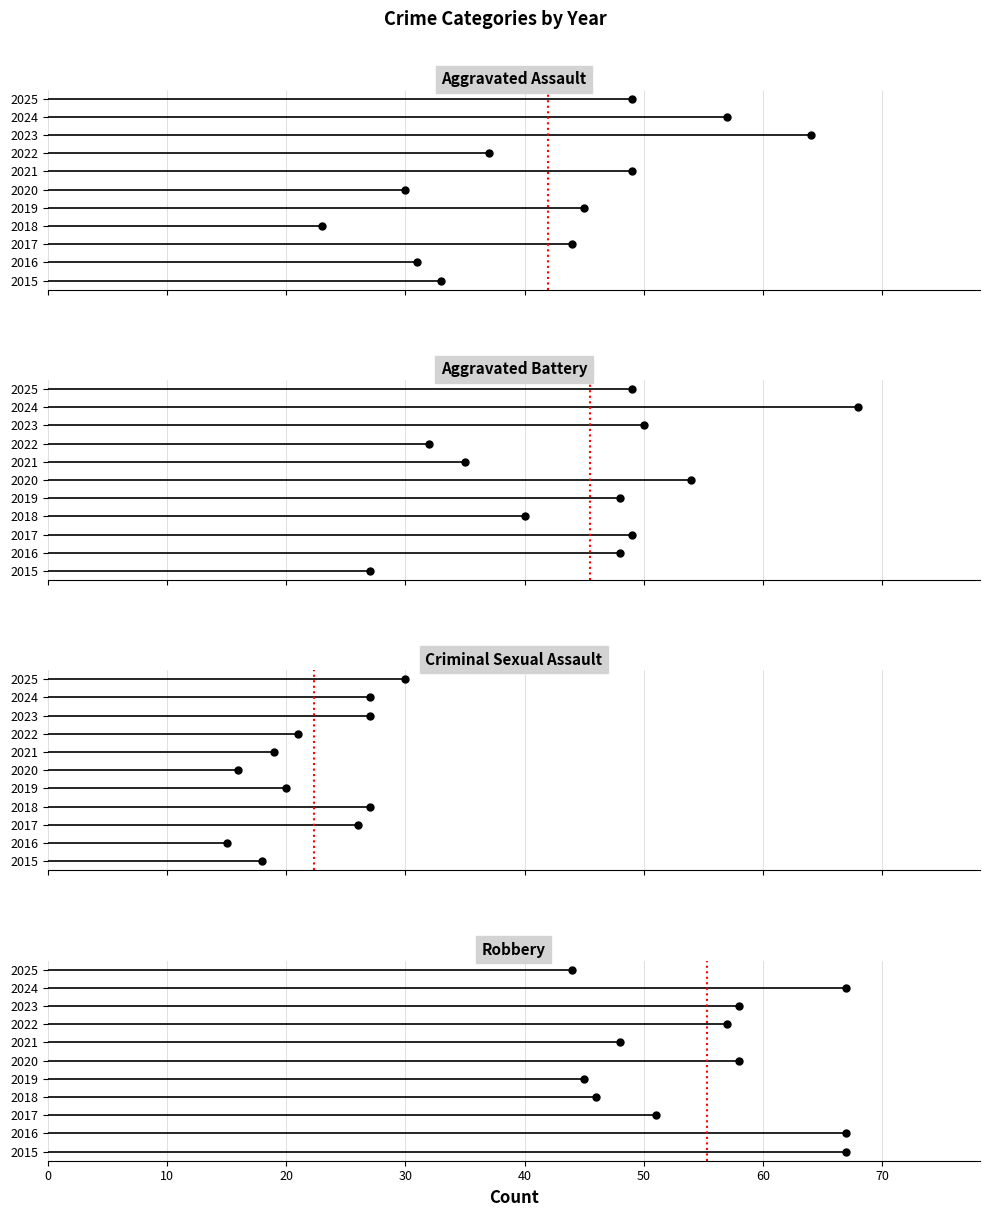

Which series changed the most between 2021 and 2022?

Aggravated Assault